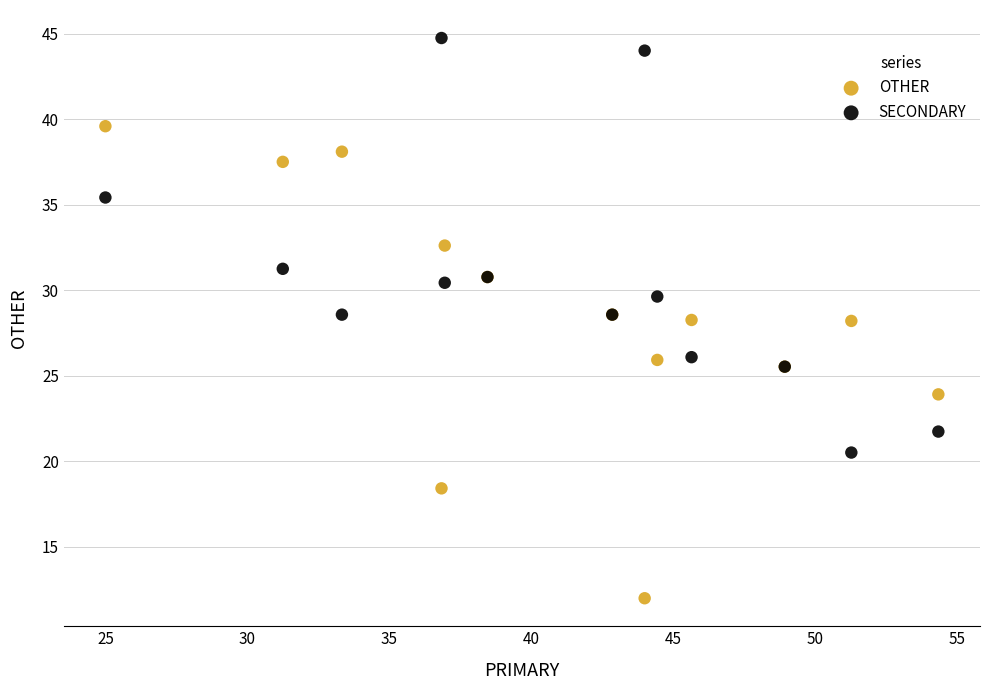

What is the X range (max minus min) for the scatter plot?

29.3